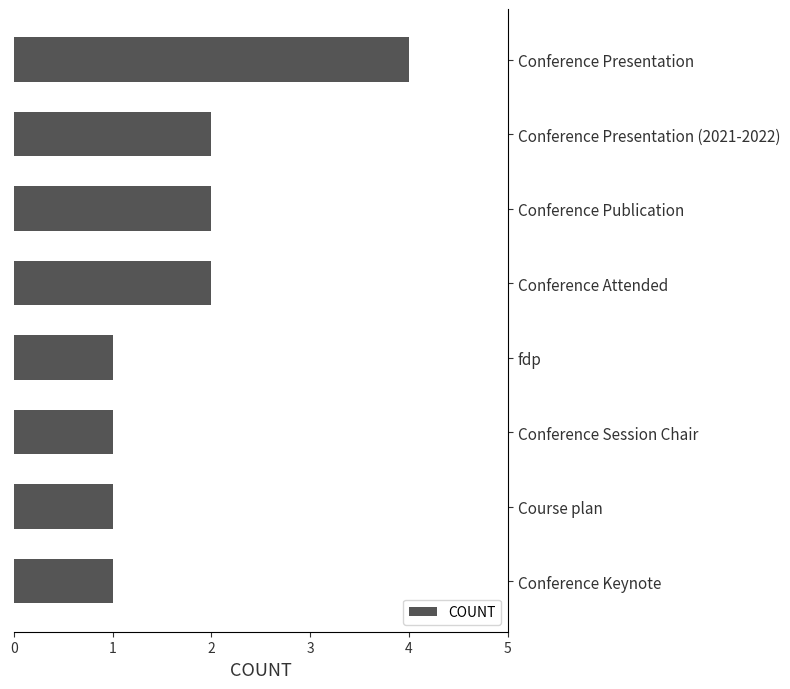

What is the maximum value shown in the chart?

4